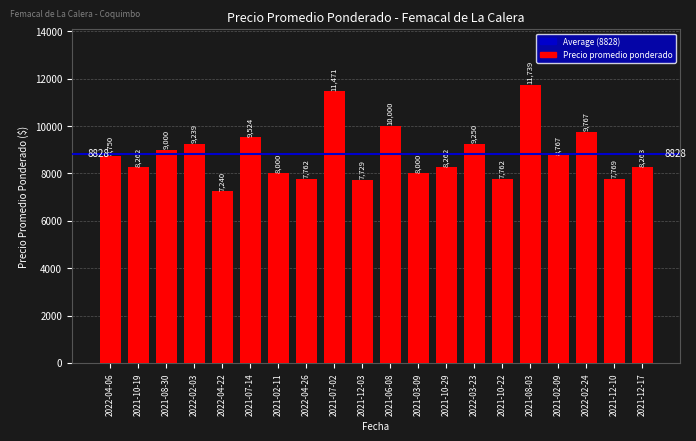

Reading left to right, transcribe all the data shown in this chart.

2022-04-06=8750	2021-10-19=8262	2021-08-30=9000	2022-02-03=9239	2022-04-22=7240	2021-07-14=9524	2021-02-11=8000	2022-04-26=7762	2021-07-02=11471	2021-12-03=7729	2021-06-08=10000	2021-03-09=8000	2021-10-29=8262	2022-03-23=9250	2021-10-22=7762	2021-08-03=11739	2021-02-09=8767	2022-02-24=9767	2021-12-10=7769	2021-12-17=8263